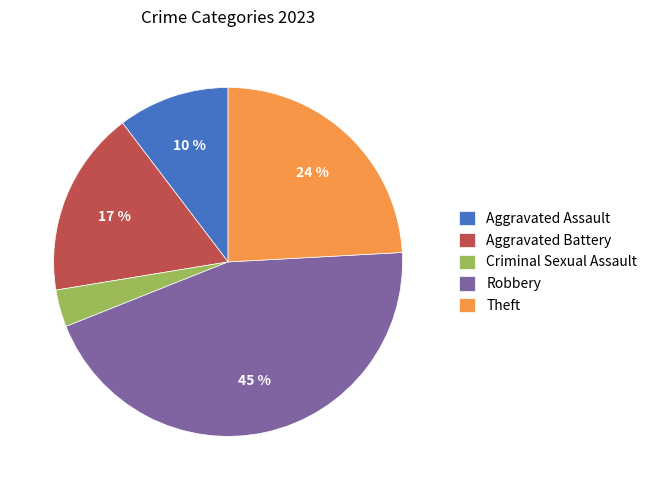

Rank the categories by value from lowest to highest.

Criminal Sexual Assault, Aggravated Assault, Aggravated Battery, Theft, Robbery